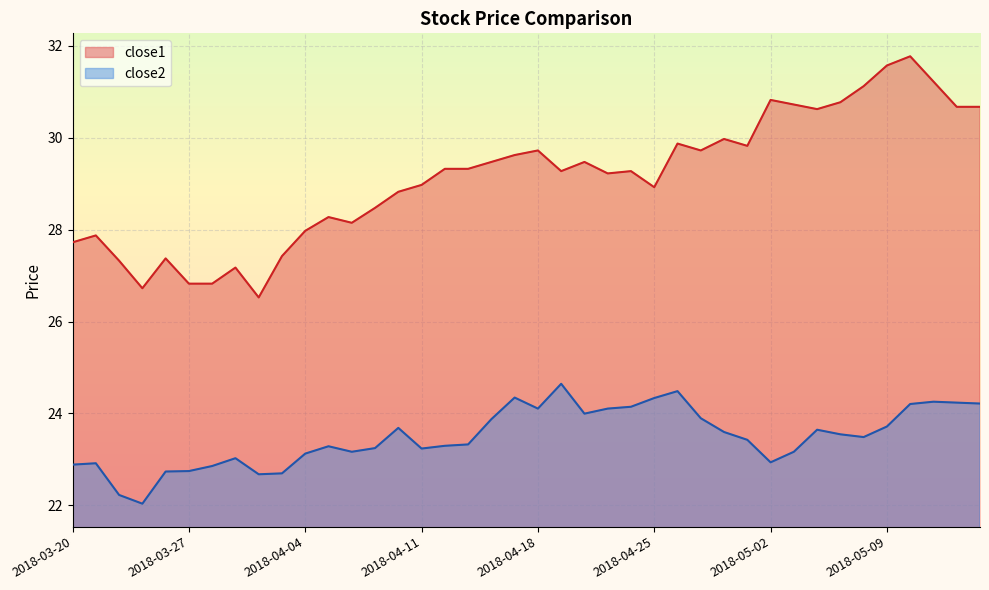

Which series has the largest range (max minus min)?

close1